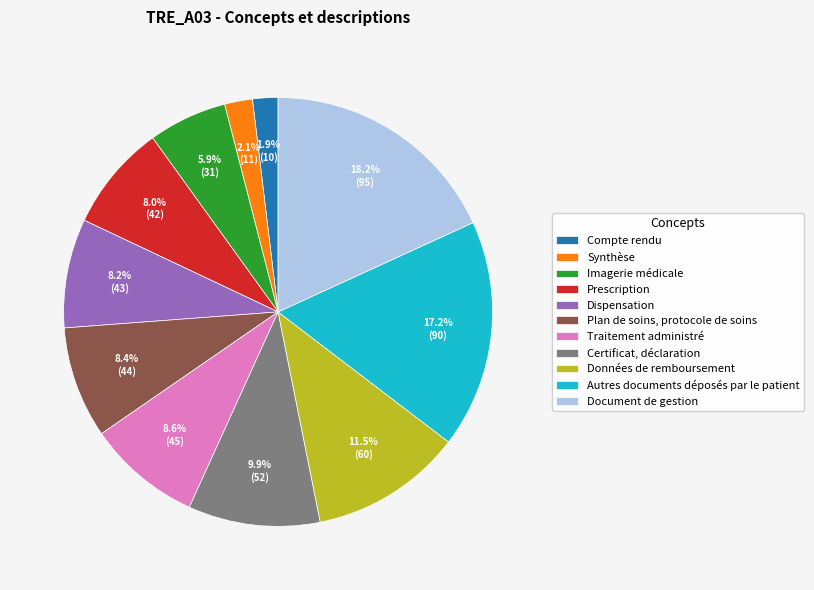

To the nearest percent, what is the combined percentage of Plan de soins, protocole de soins and Compte rendu?

10%